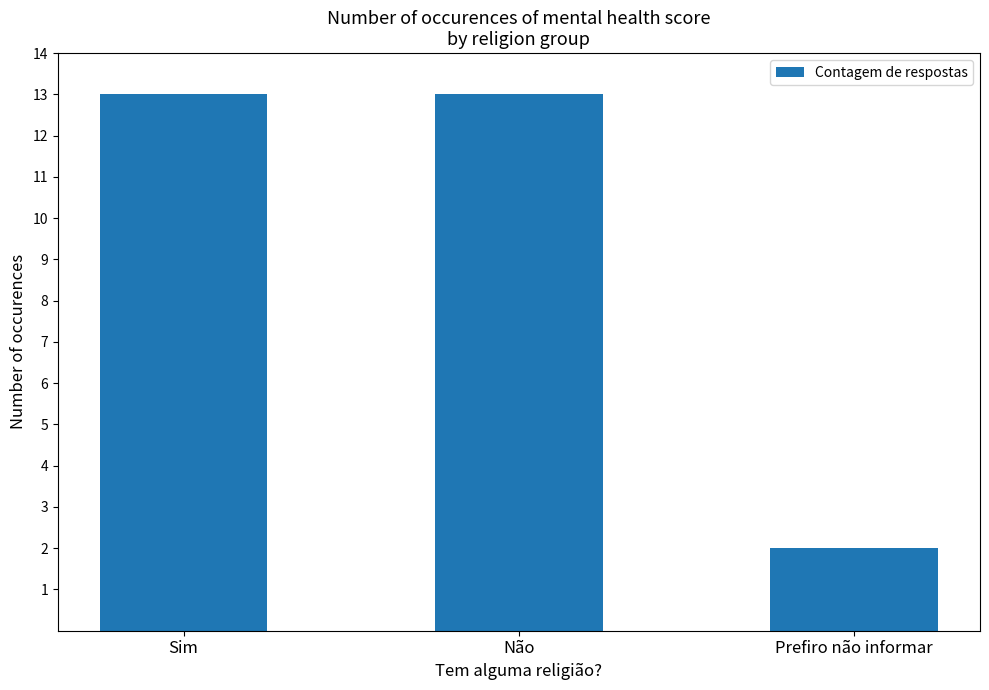

What is the maximum value shown in the chart?

13